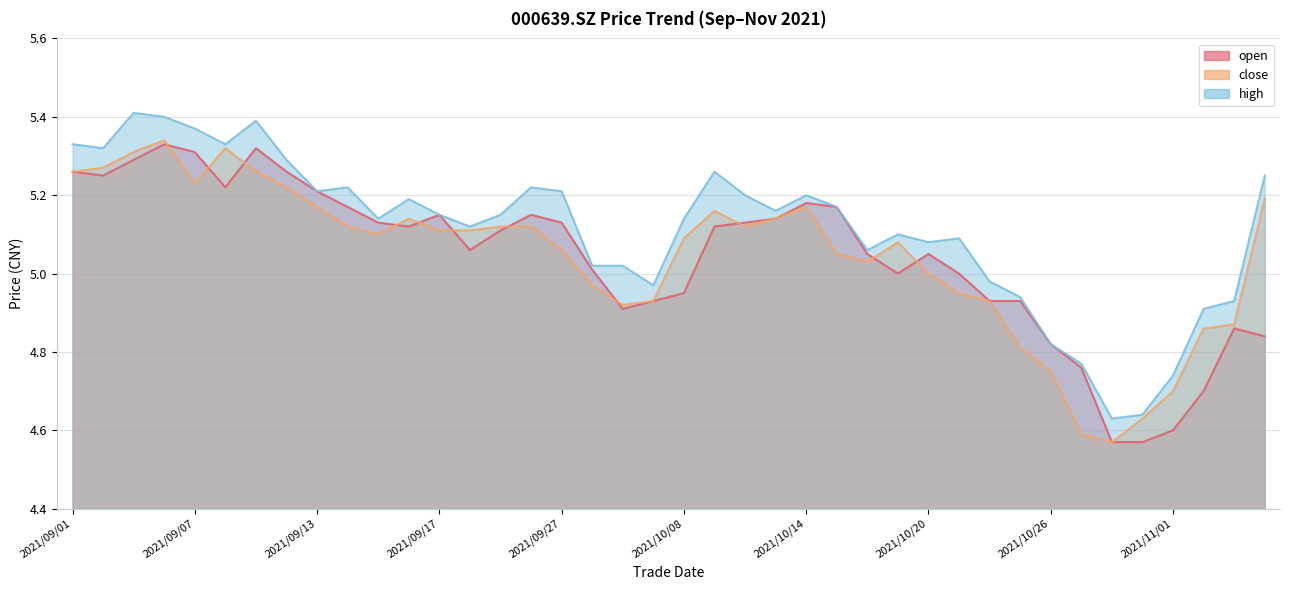

What is the average value of the open series?

5.0